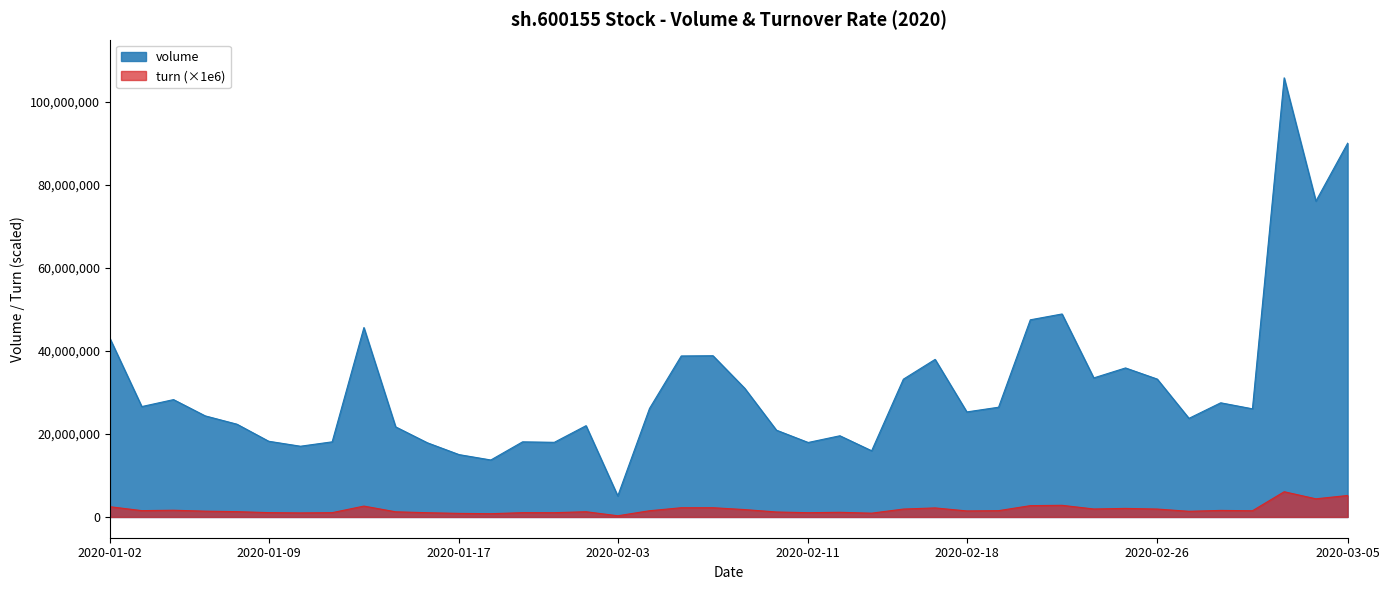

List the labels in order of turn value, smallest first.

2020-02-03, 2020-01-20, 2020-01-17, 2020-02-13, 2020-01-10, 2020-01-16, 2020-02-11, 2020-01-22, 2020-01-21, 2020-01-13, 2020-01-09, 2020-02-12, 2020-02-10, 2020-01-15, 2020-01-23, 2020-01-08, 2020-02-27, 2020-01-07, 2020-02-18, 2020-03-02, 2020-02-04, 2020-02-19, 2020-01-03, 2020-02-28, 2020-01-06, 2020-02-07, 2020-02-14, 2020-02-26, 2020-02-24, 2020-02-25, 2020-02-17, 2020-02-05, 2020-02-06, 2020-01-02, 2020-01-14, 2020-02-20, 2020-02-21, 2020-03-04, 2020-03-05, 2020-03-03